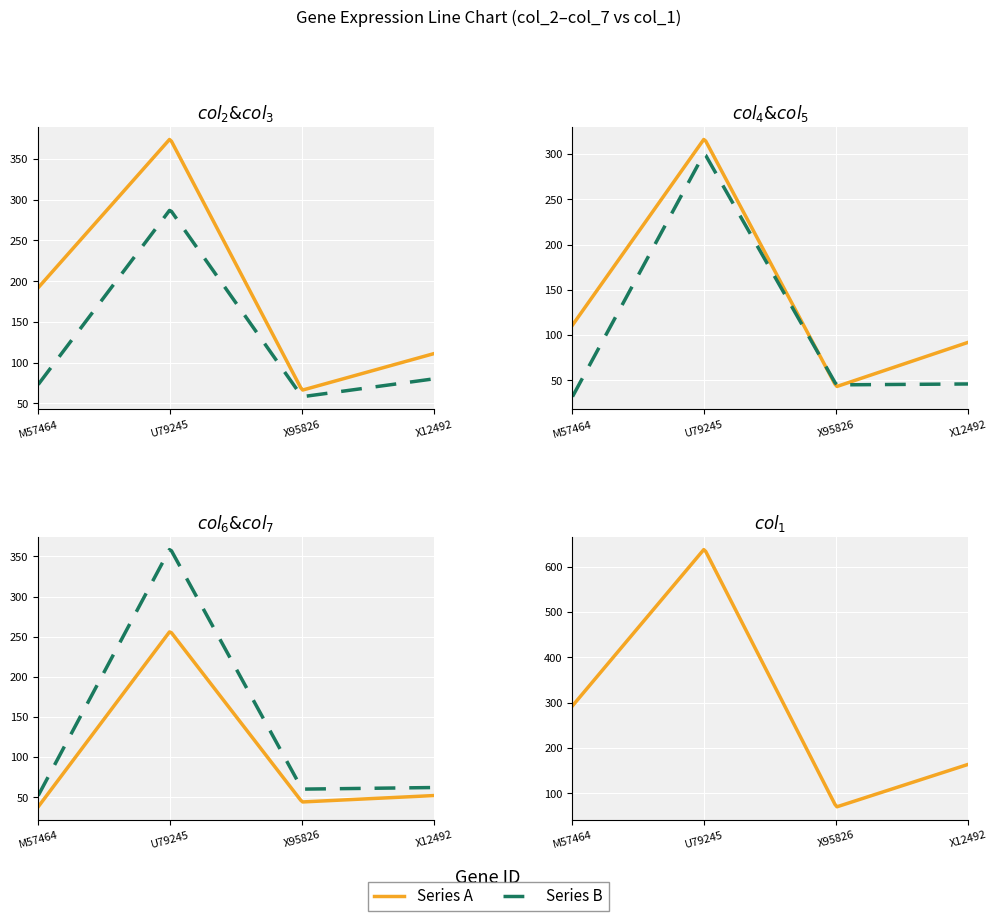

True or false: col_7 and col_5 intersect in this chart.

False